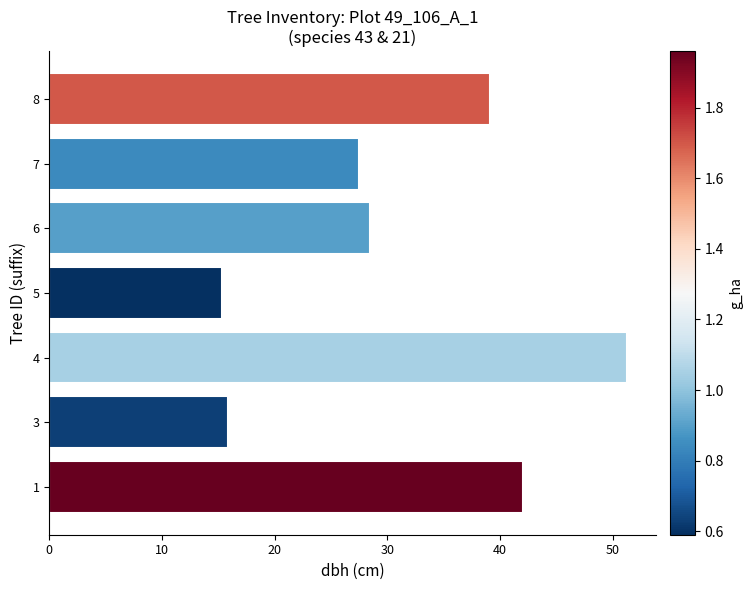

What is the ratio of the value at 4 to the value at 7?

1.9